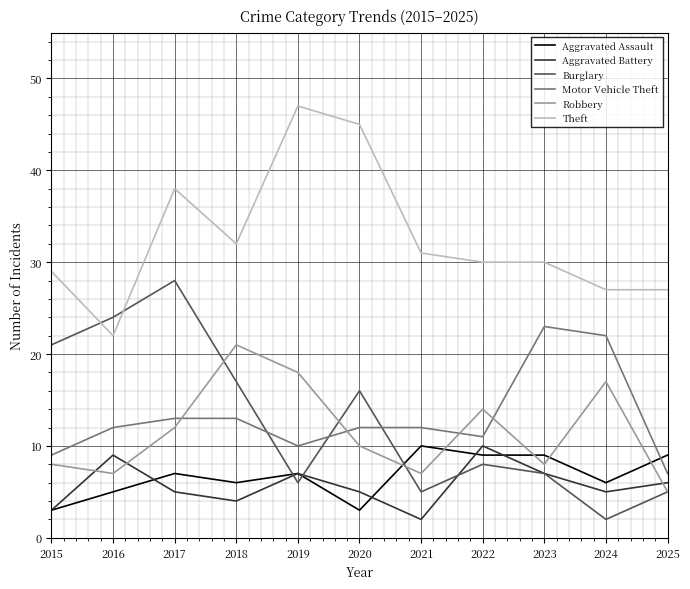

Is it true that Robbery equals 5 at 2022?

False